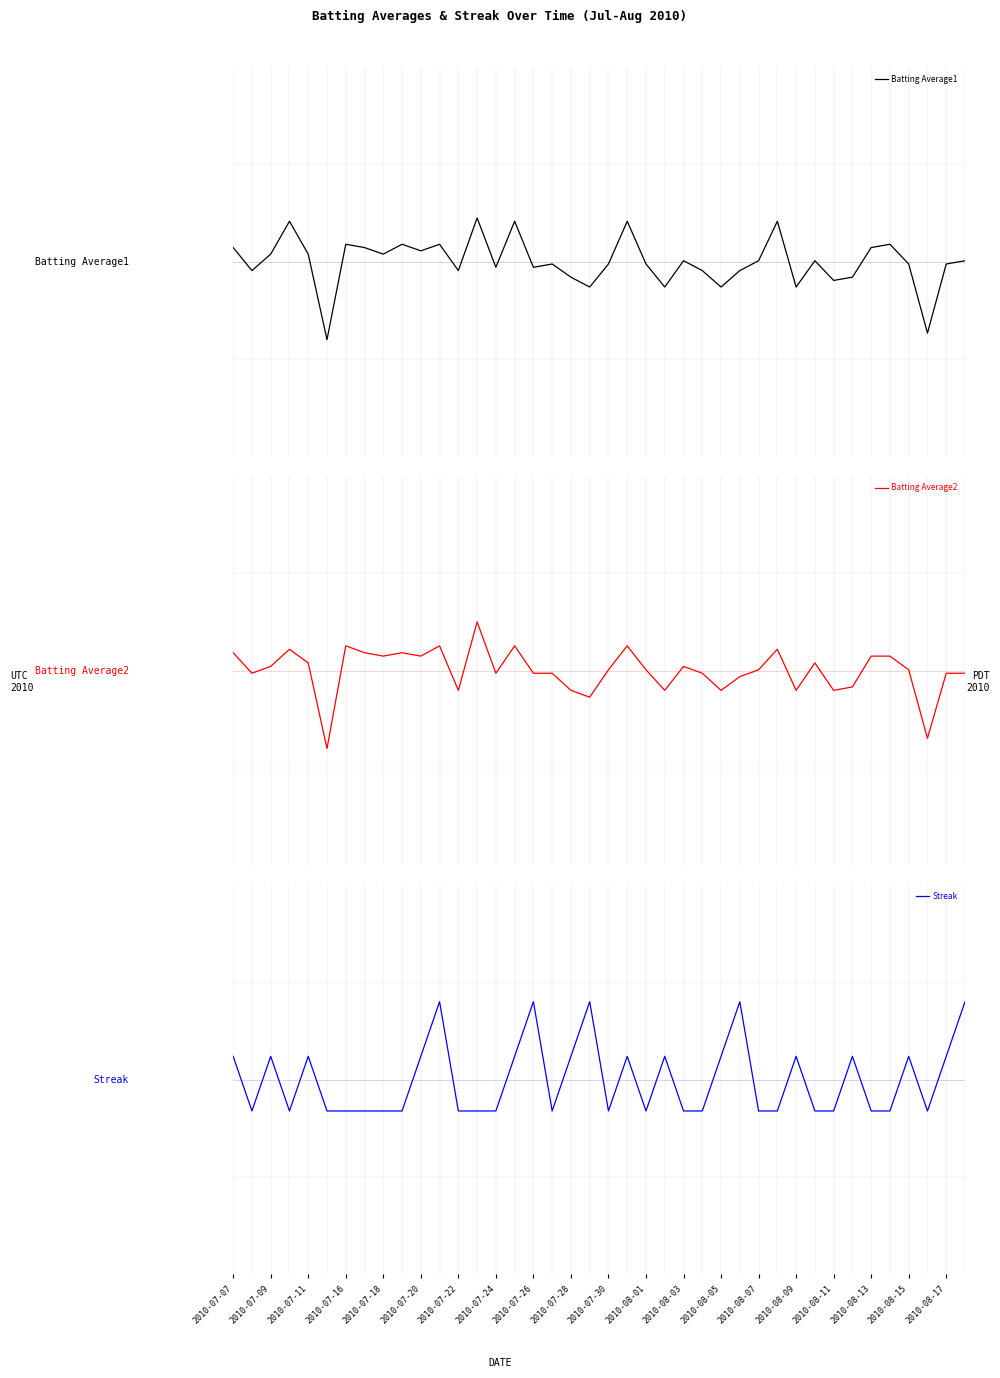

How many lines are shown in the chart?

3